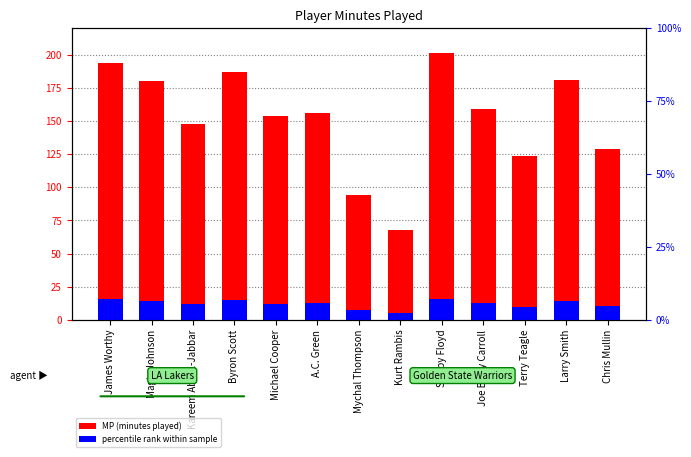

Is it true that MP (minutes played) equals 207.8 at Terry Teagle?

False